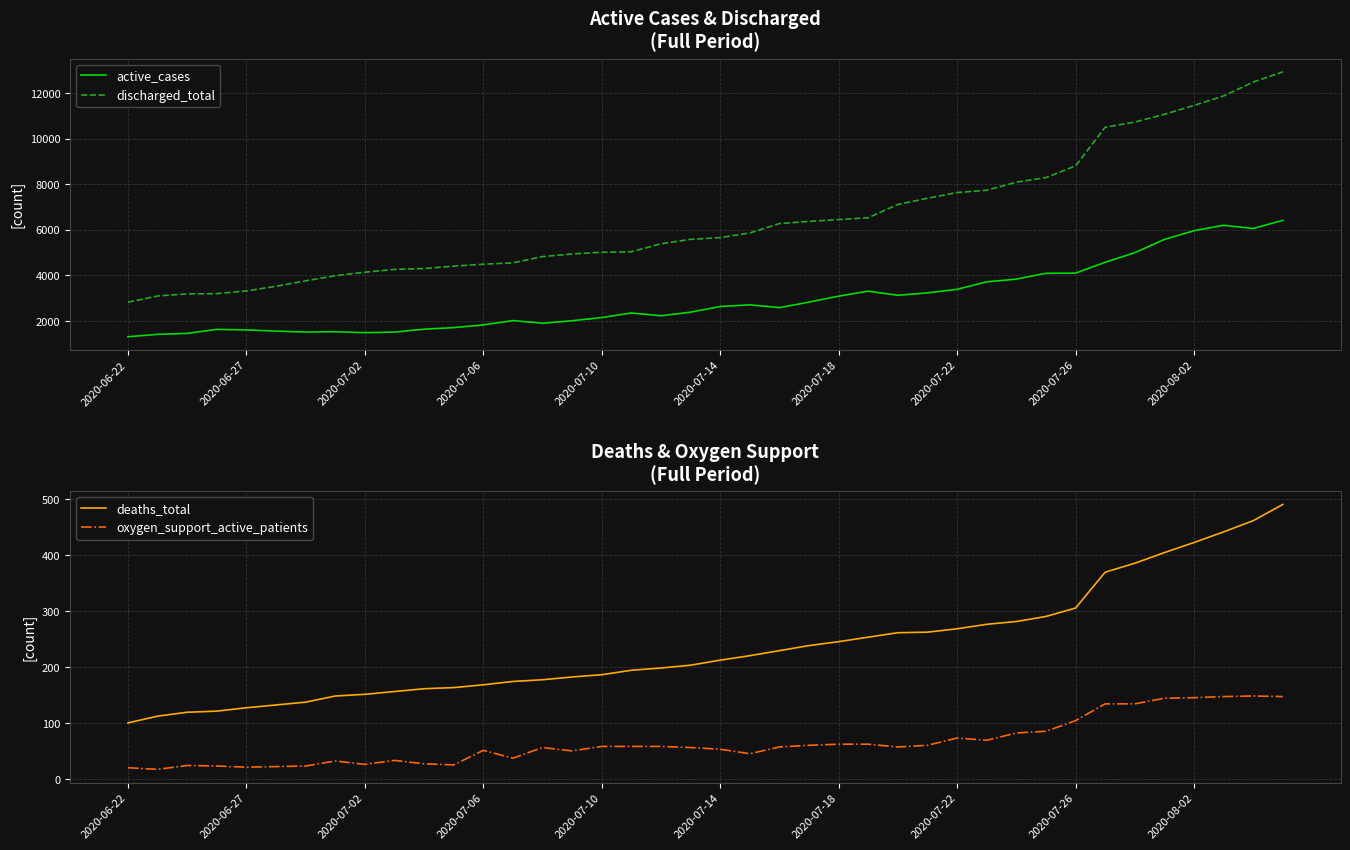

The active_cases series shows 828 at 14. True or false?

False